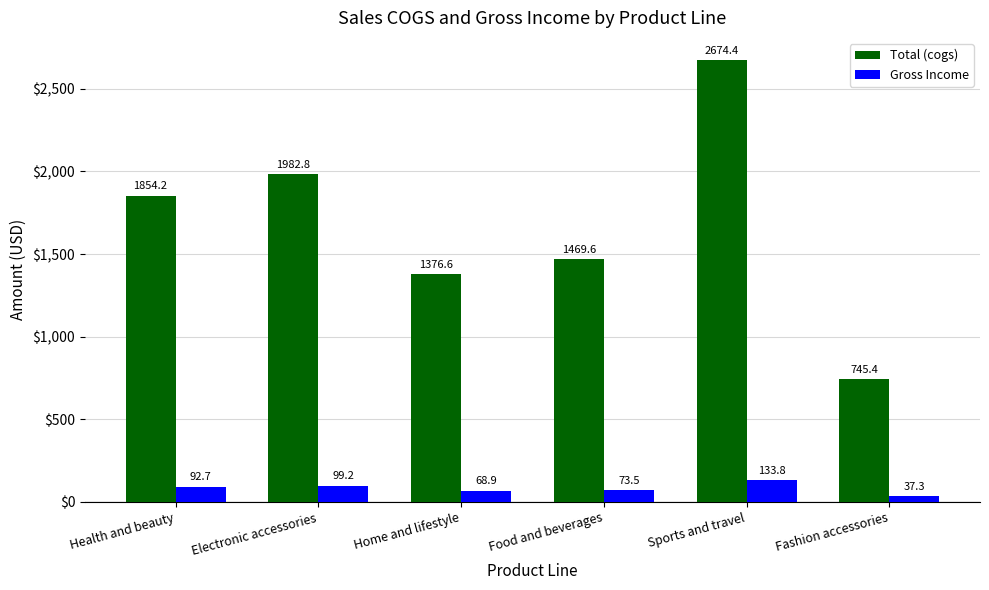

What is the total value across all series at Electronic accessories?

2082.1